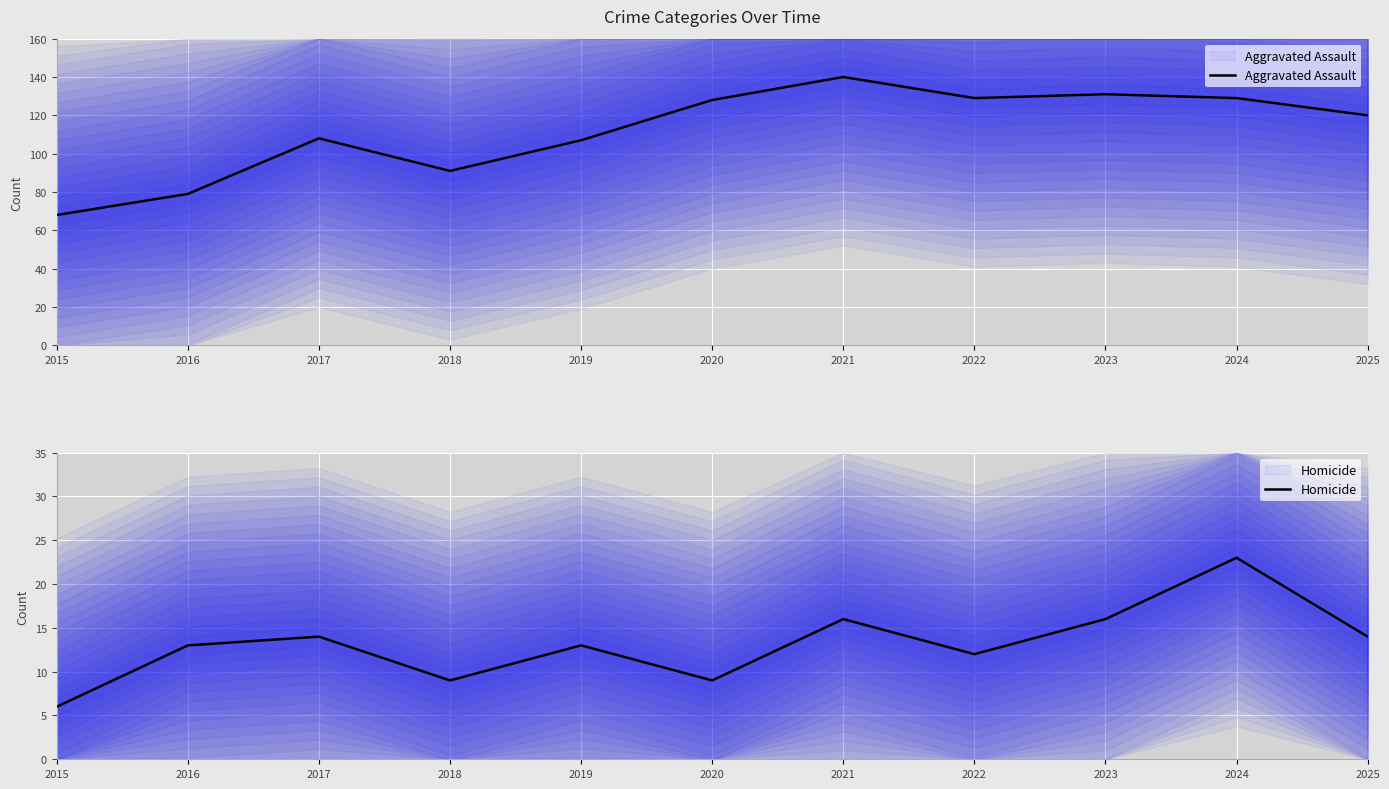

Between 2020 and 2021, which series saw the biggest shift?

Aggravated Assault